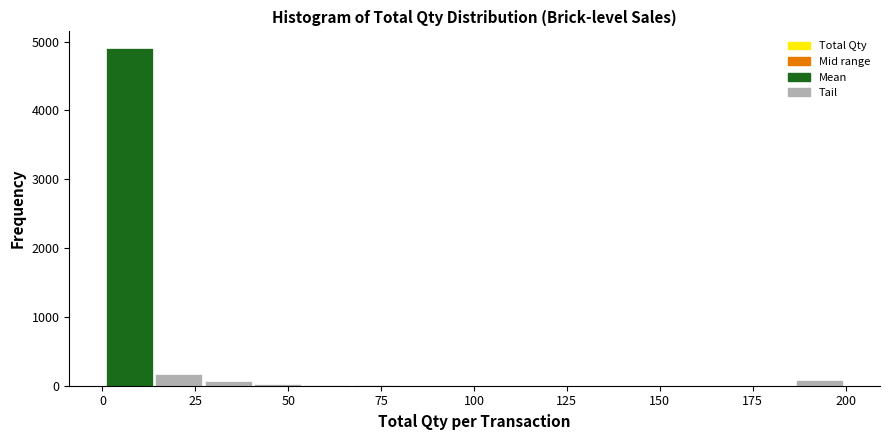

Around what value on the x-axis is the tallest bar? Give the approximate position of its centre, as read against the axis.

5